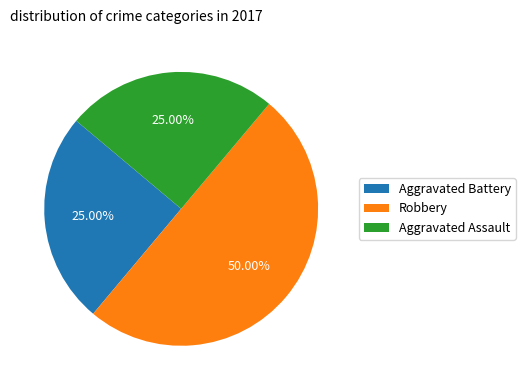

Which slice is the largest?

Robbery